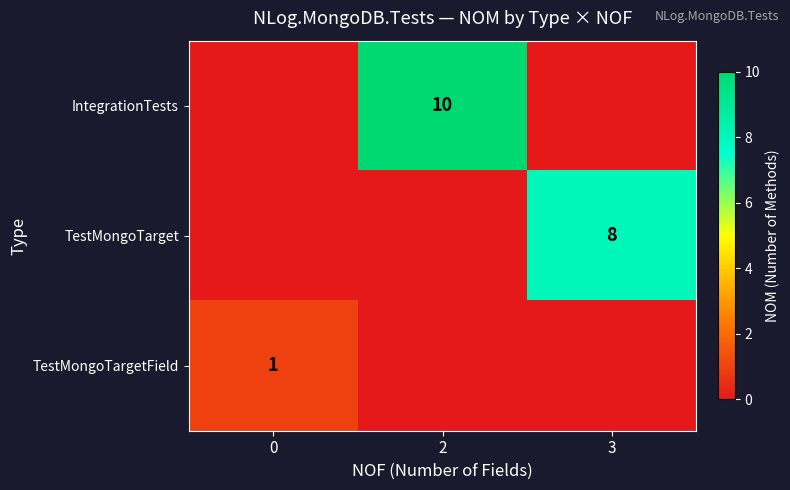

What is the spread (max minus min) of values at 0?

1